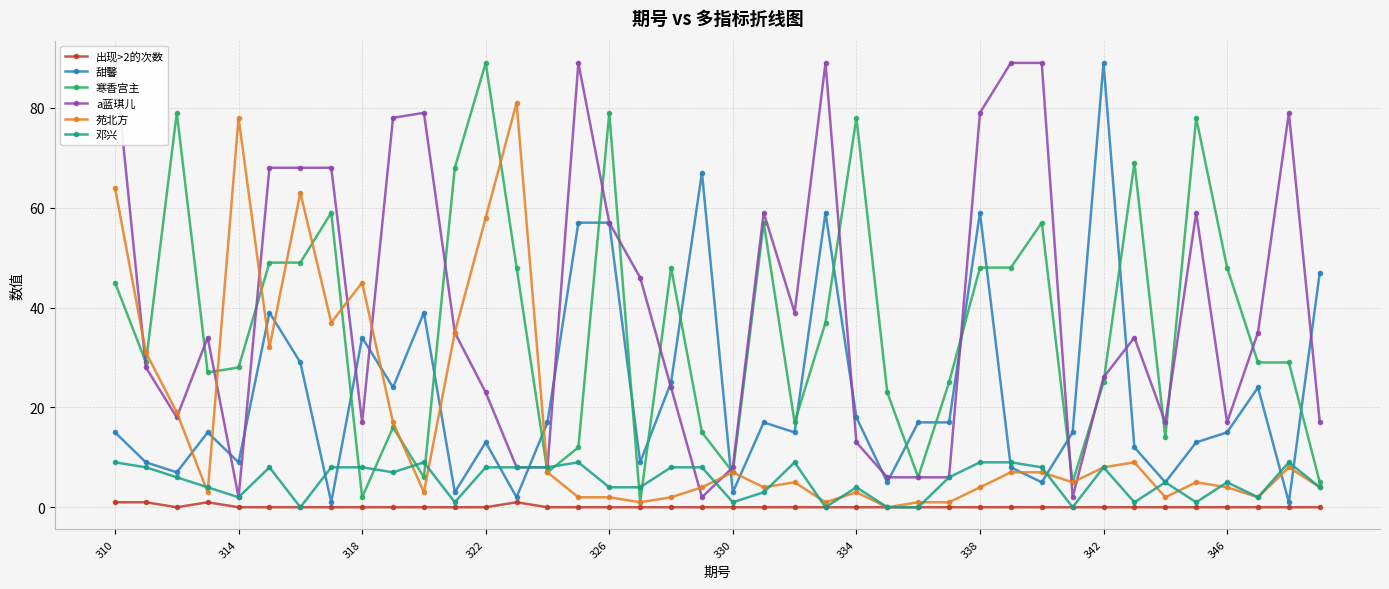

True or false: 甜馨 has more than 1 points higher than both neighbors.

True